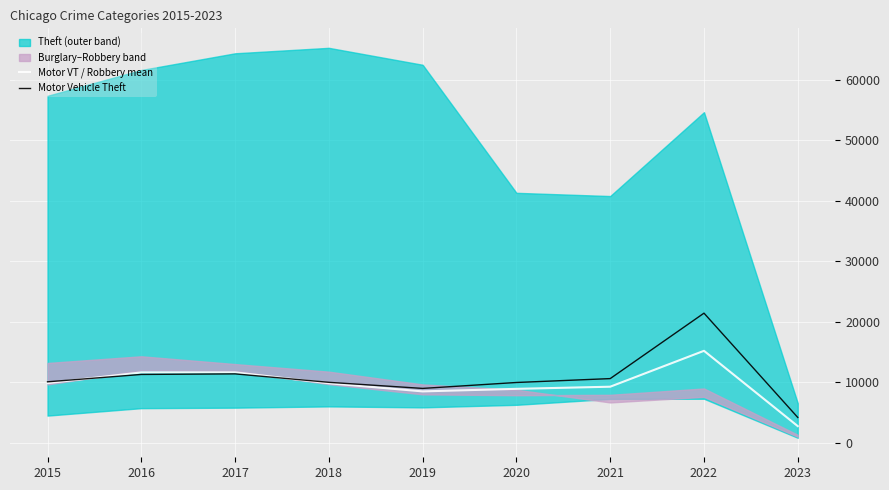

Does the chart display data point markers on the line(s)?

No